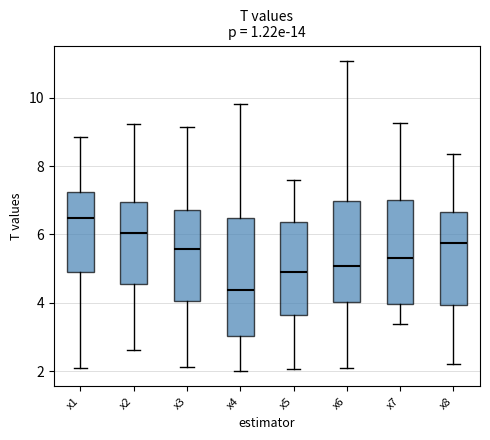

Where does the median line of the box for x8 sit on the y-axis? The values are not printed on the chart, so give them approximately, as read against the axis.

5.8